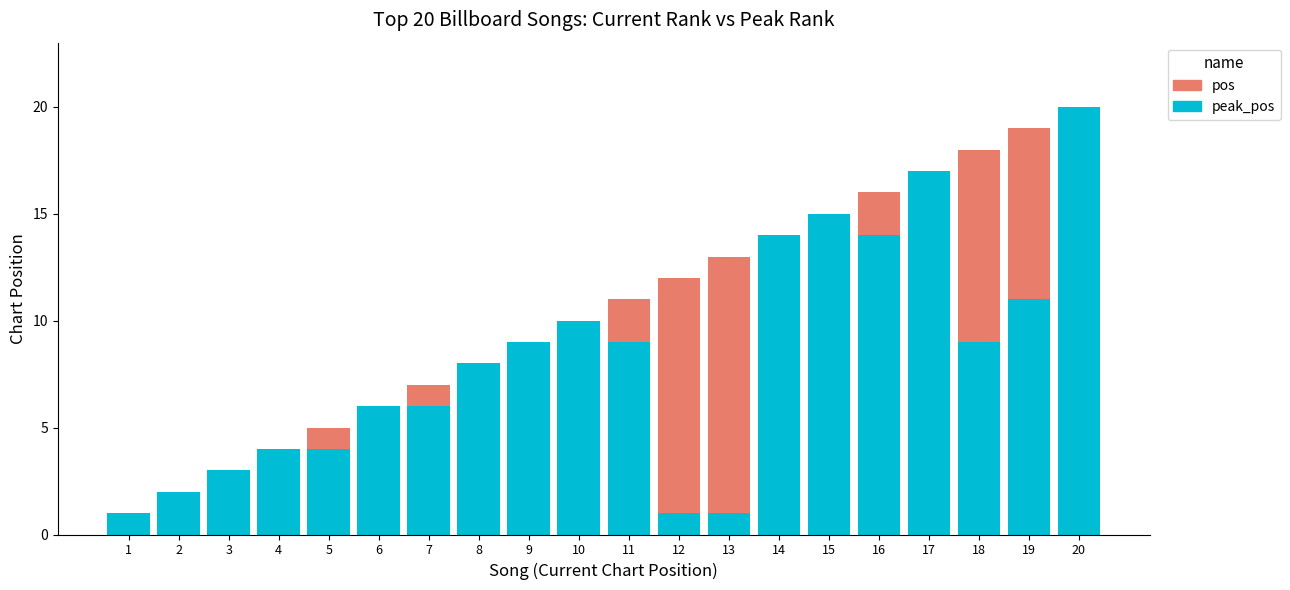

What is the total value across all series at 16?

16